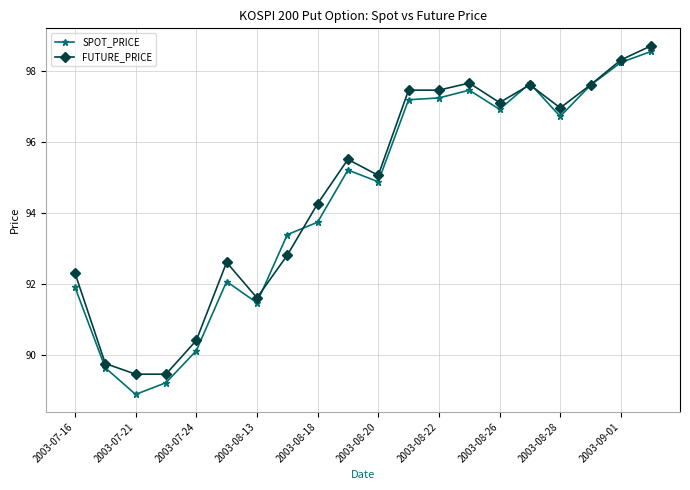

Which series has the widest spread of values?

SPOT_PRICE